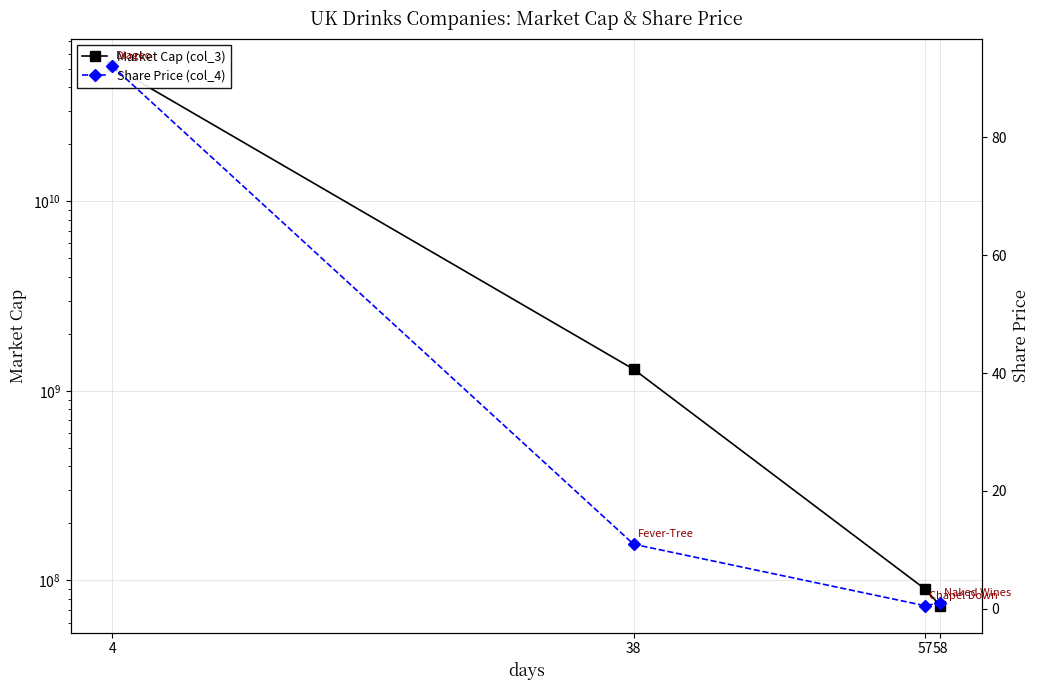

At which label is Share Price (col_4) closest to 46?

38